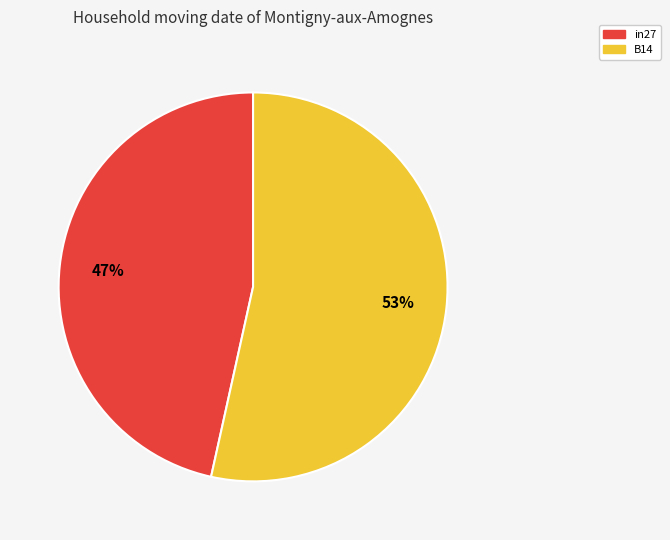

To the nearest percent, what is the average slice percentage?

50%